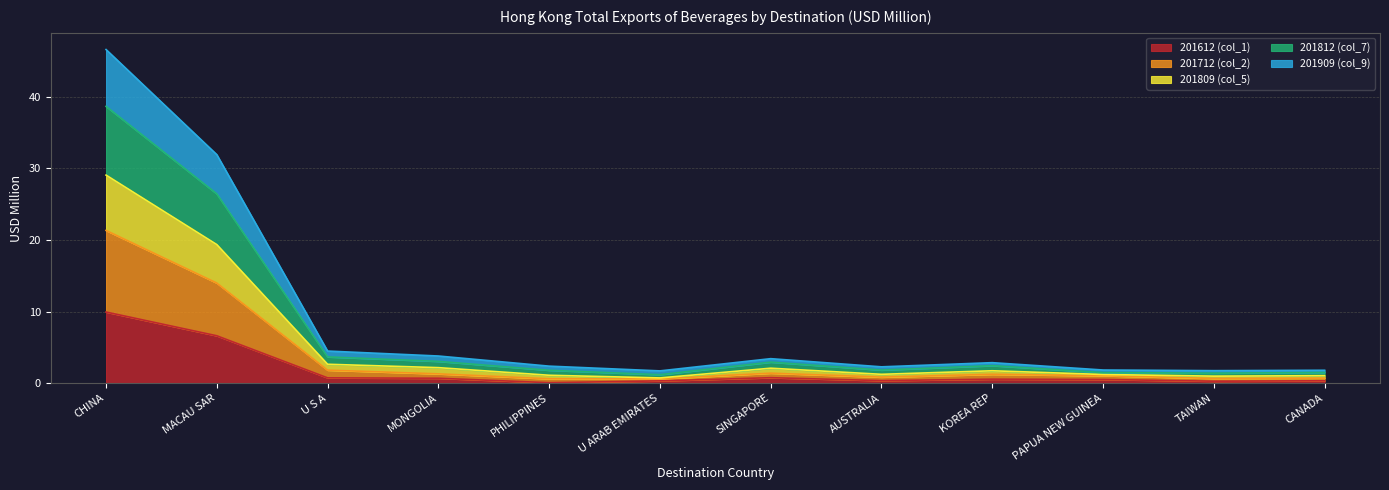

What is the total value across all series at U ARAB EMIRATES?

1.7